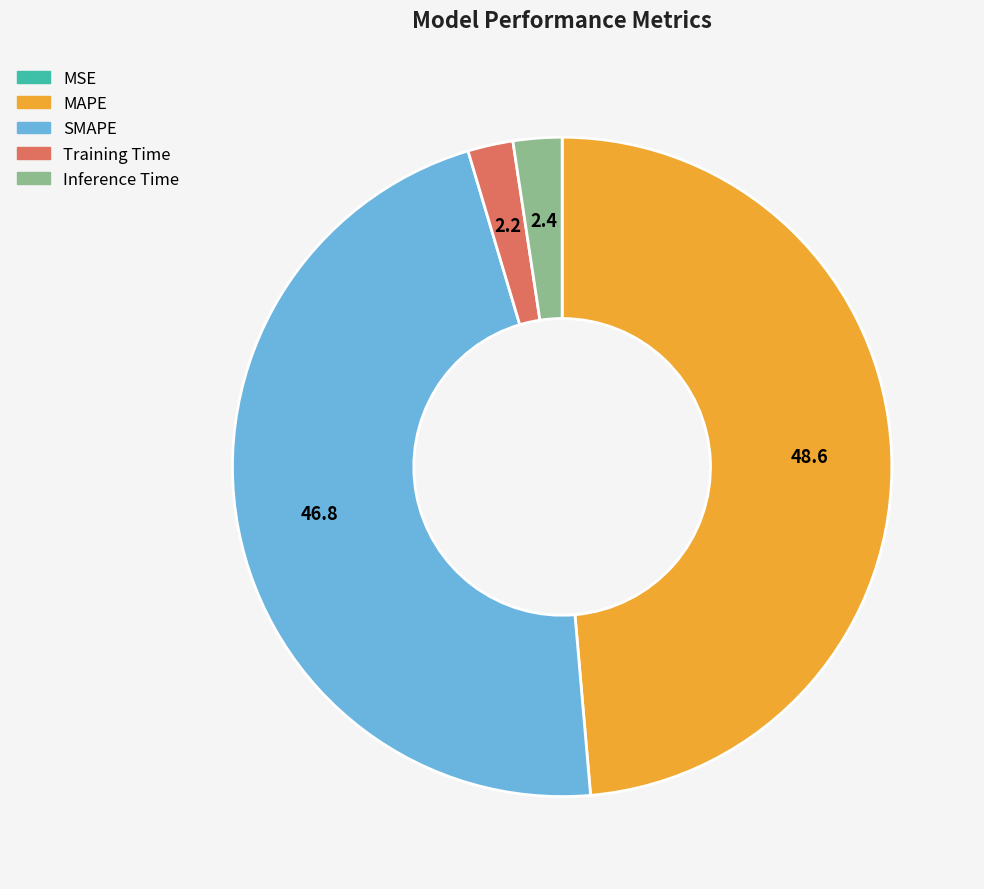

Is the sum of Training Time and SMAPE greater than half?

No